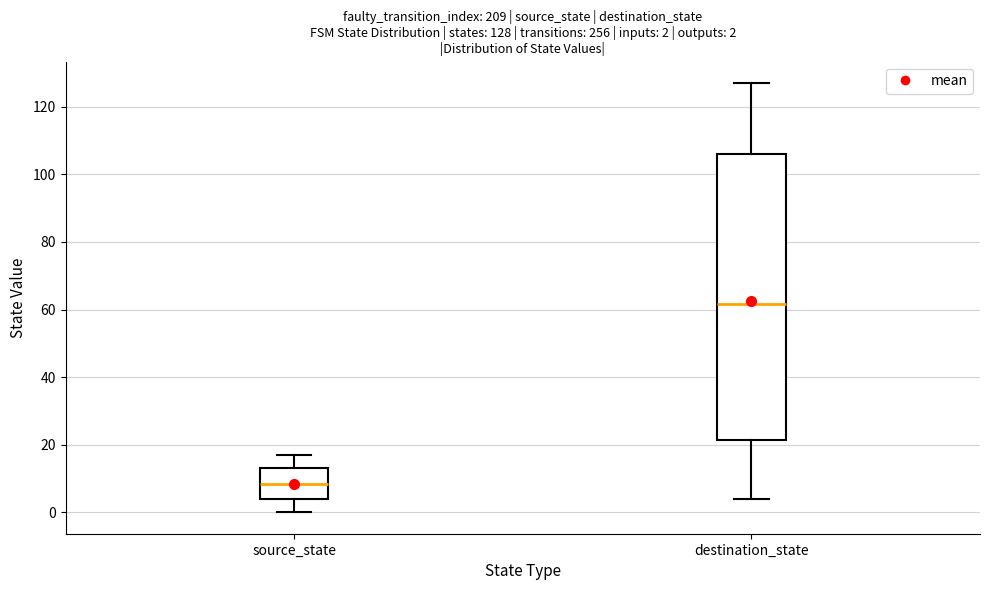

Which box is the tallest, from its lower edge to its upper edge?

destination_state